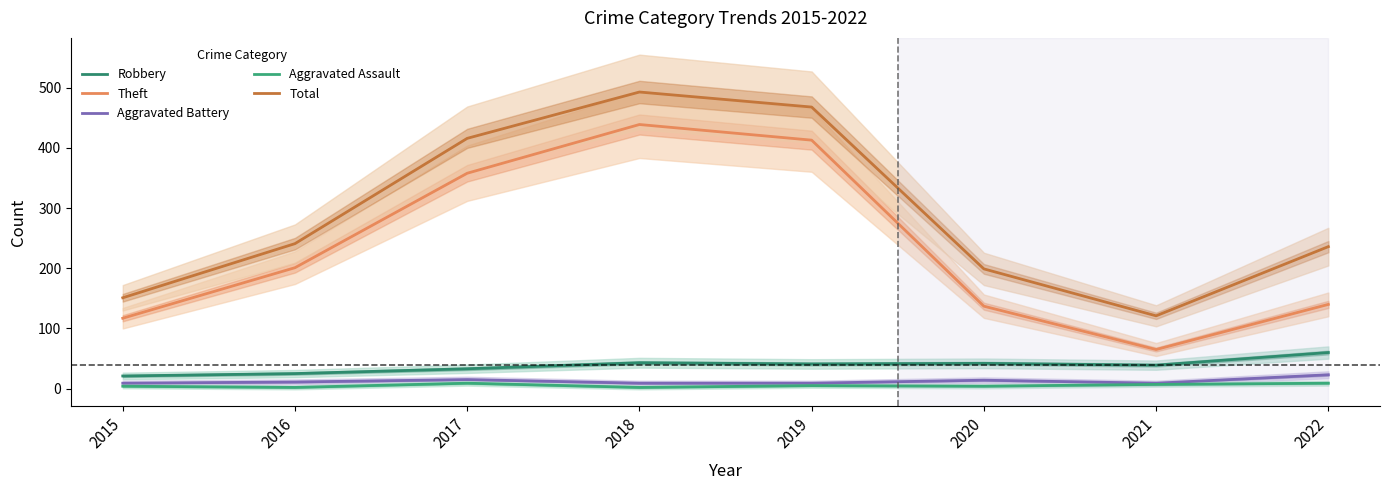

What is the sum of all Aggravated Battery values?

99